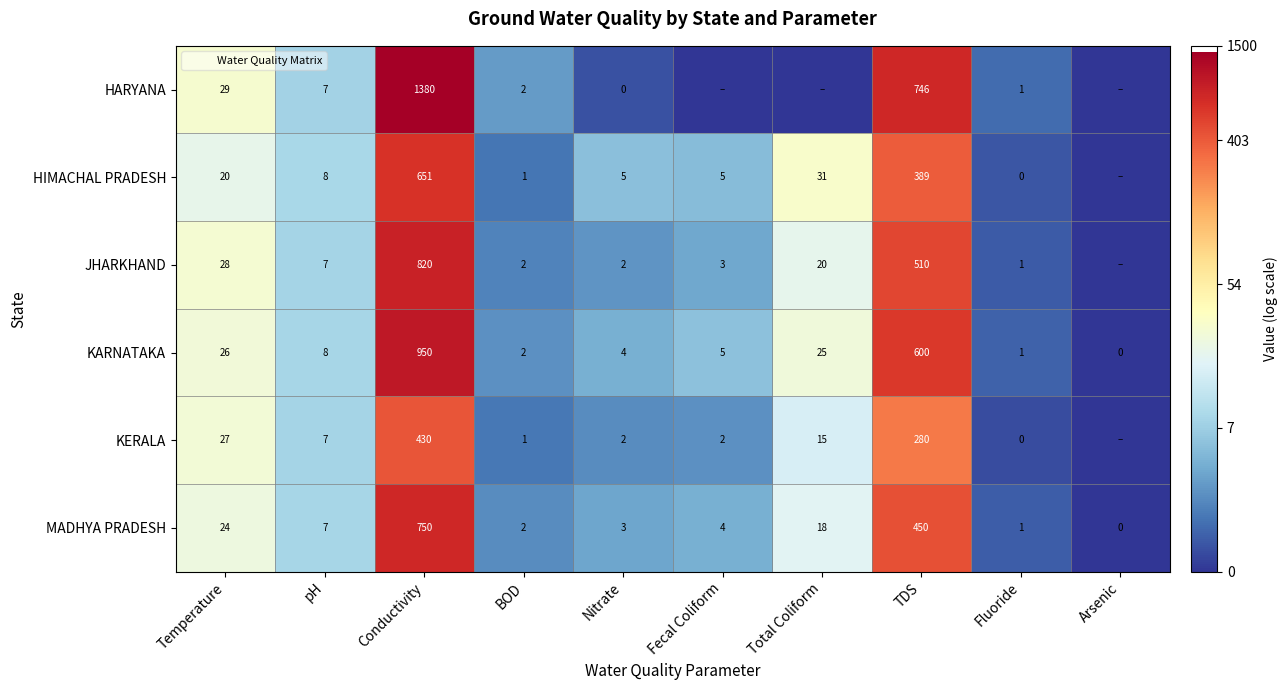

Which series has the largest range (max minus min)?

HARYANA